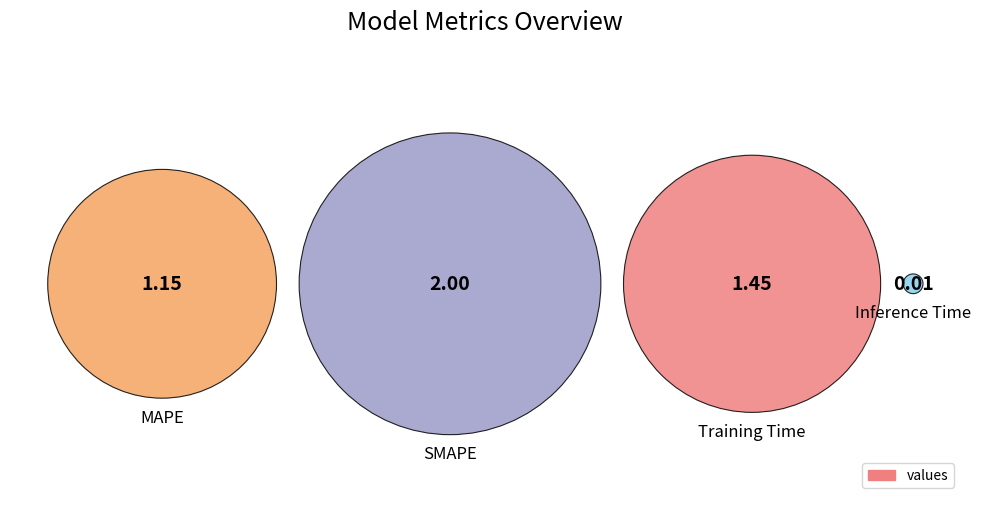

What is the largest slice in the pie chart?

SMAPE